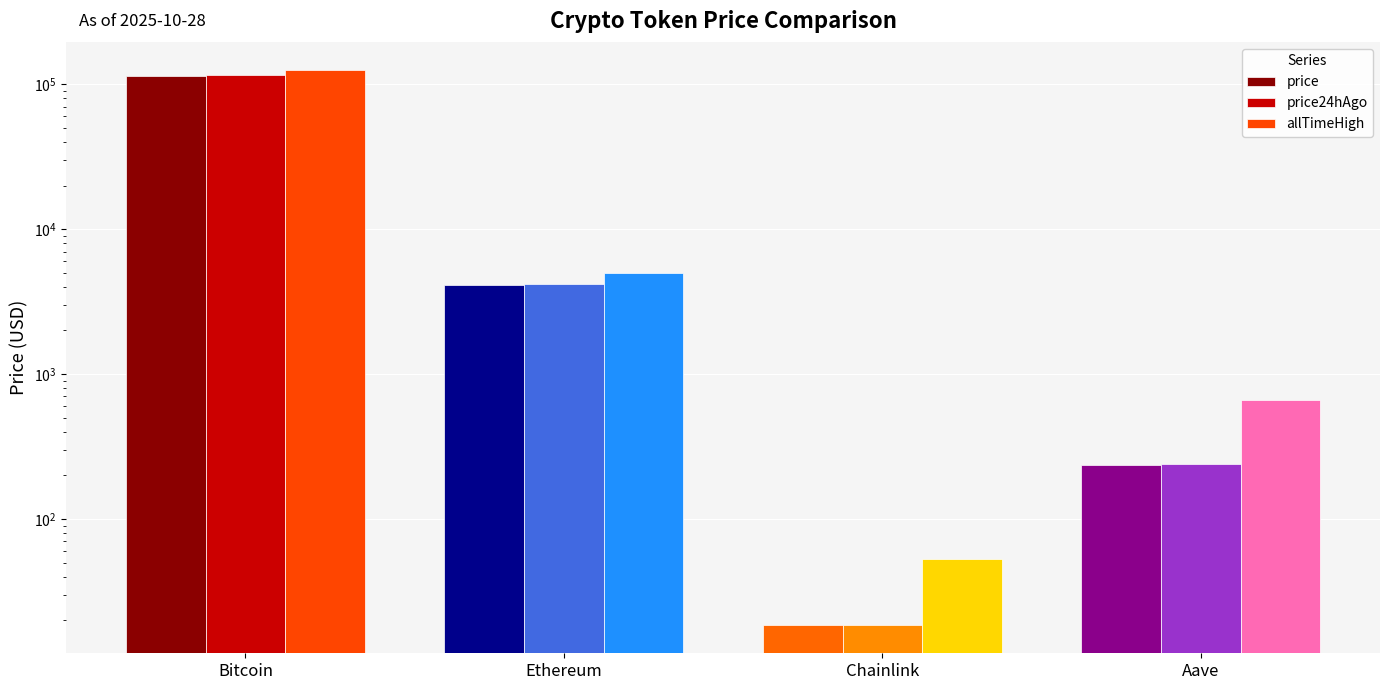

How many groups of bars are there?

4